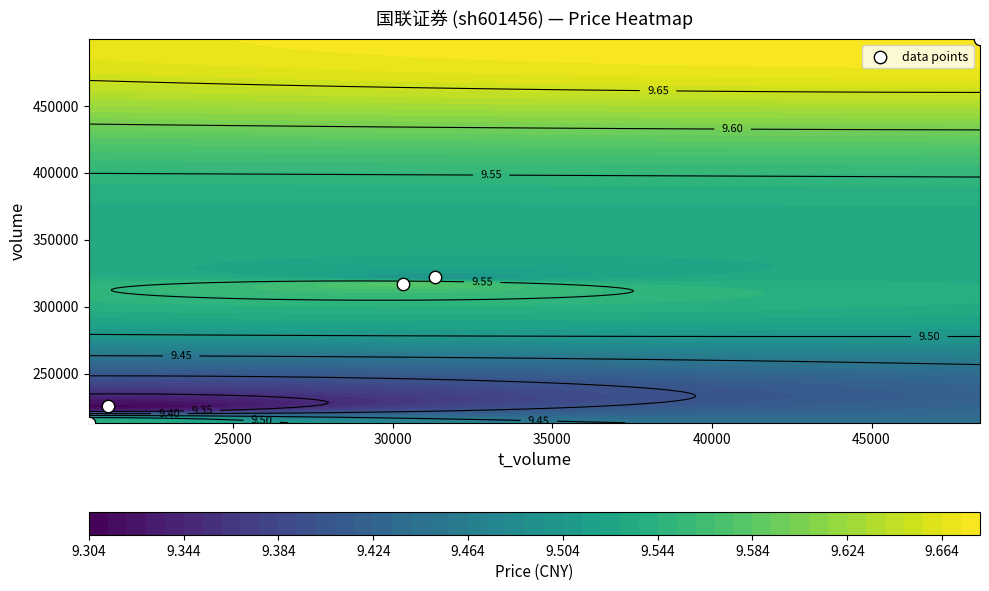

What is the maximum value shown in the chart?

499857